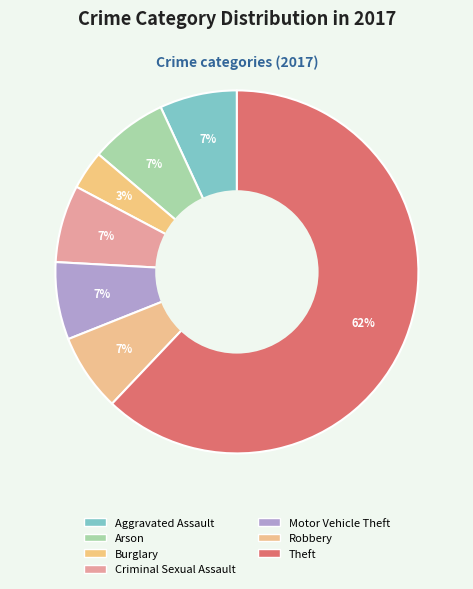

How many slices are in this pie chart?

7